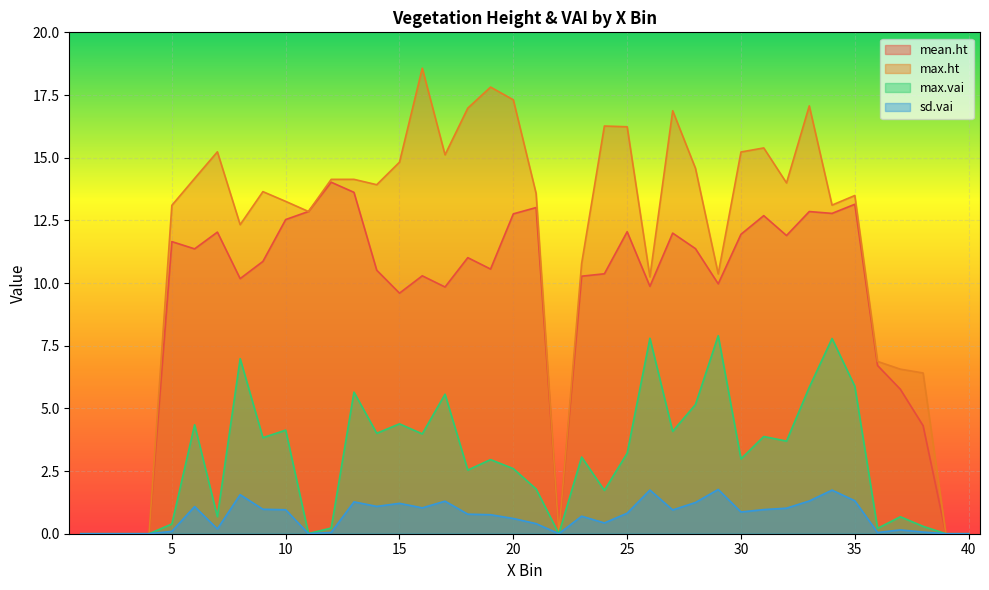

How many interior local valleys does the sd.vai series have?

9